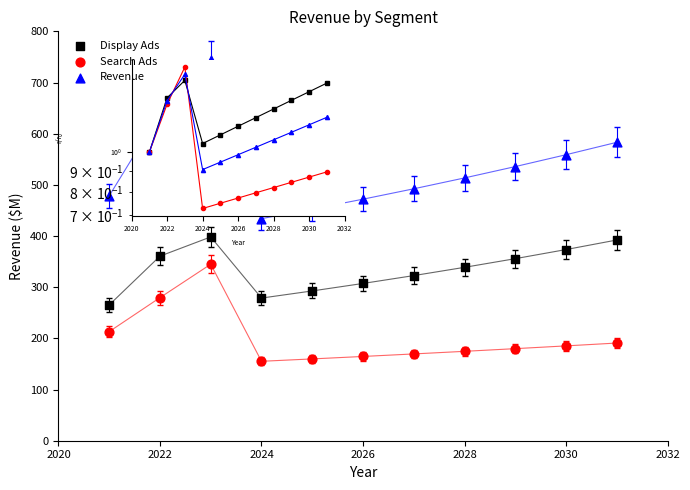

Which series contains the highest Y value?

Revenue